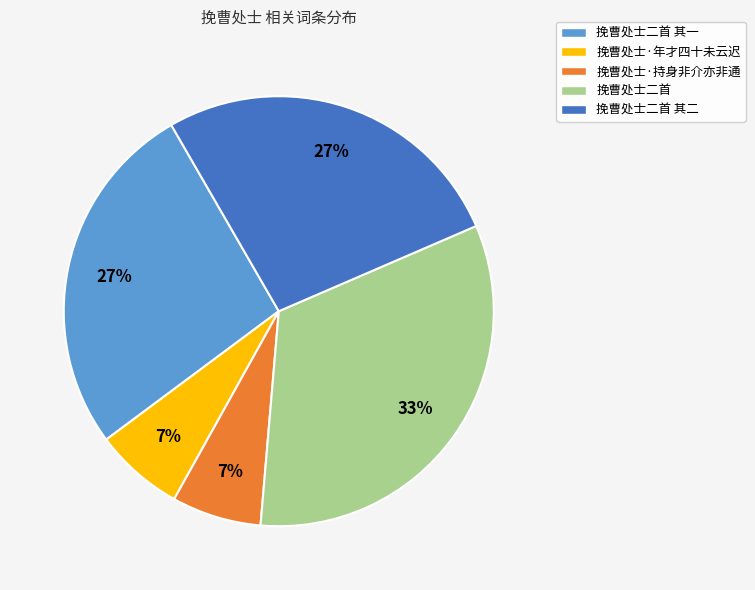

To the nearest percent, what is the difference between the largest and smallest slice percentages?

26%